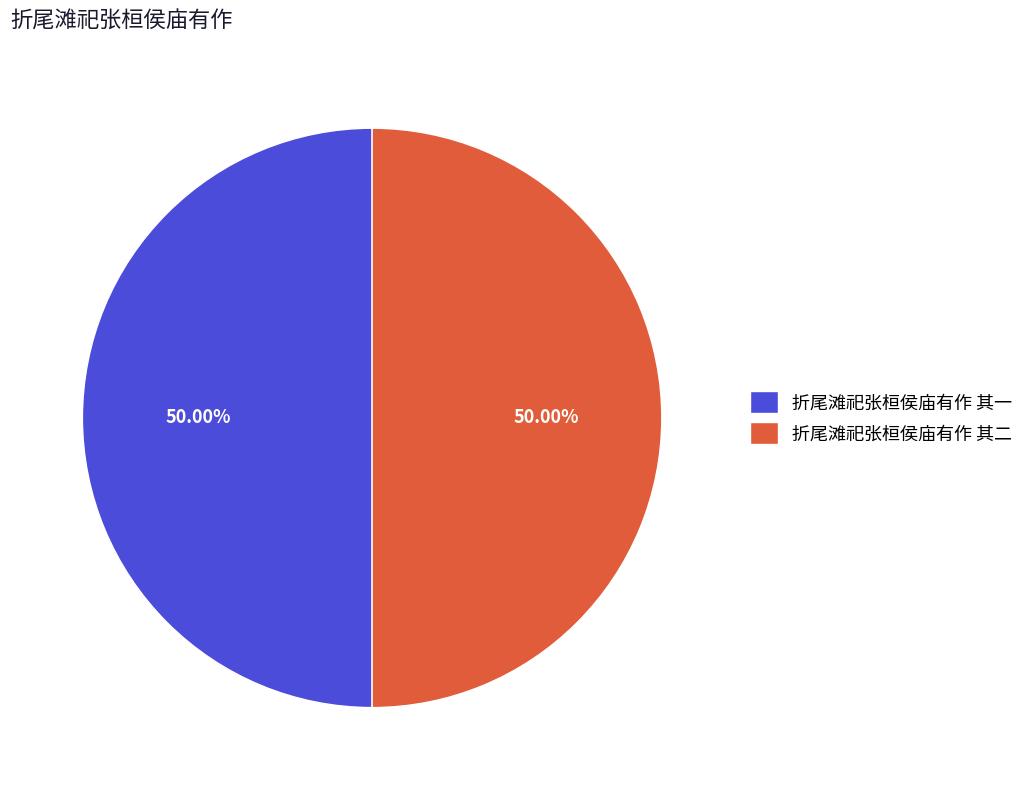

What is the ratio of the value at 折尾滩祀张桓侯庙有作 其二 to the value at 折尾滩祀张桓侯庙有作 其一?

1.0